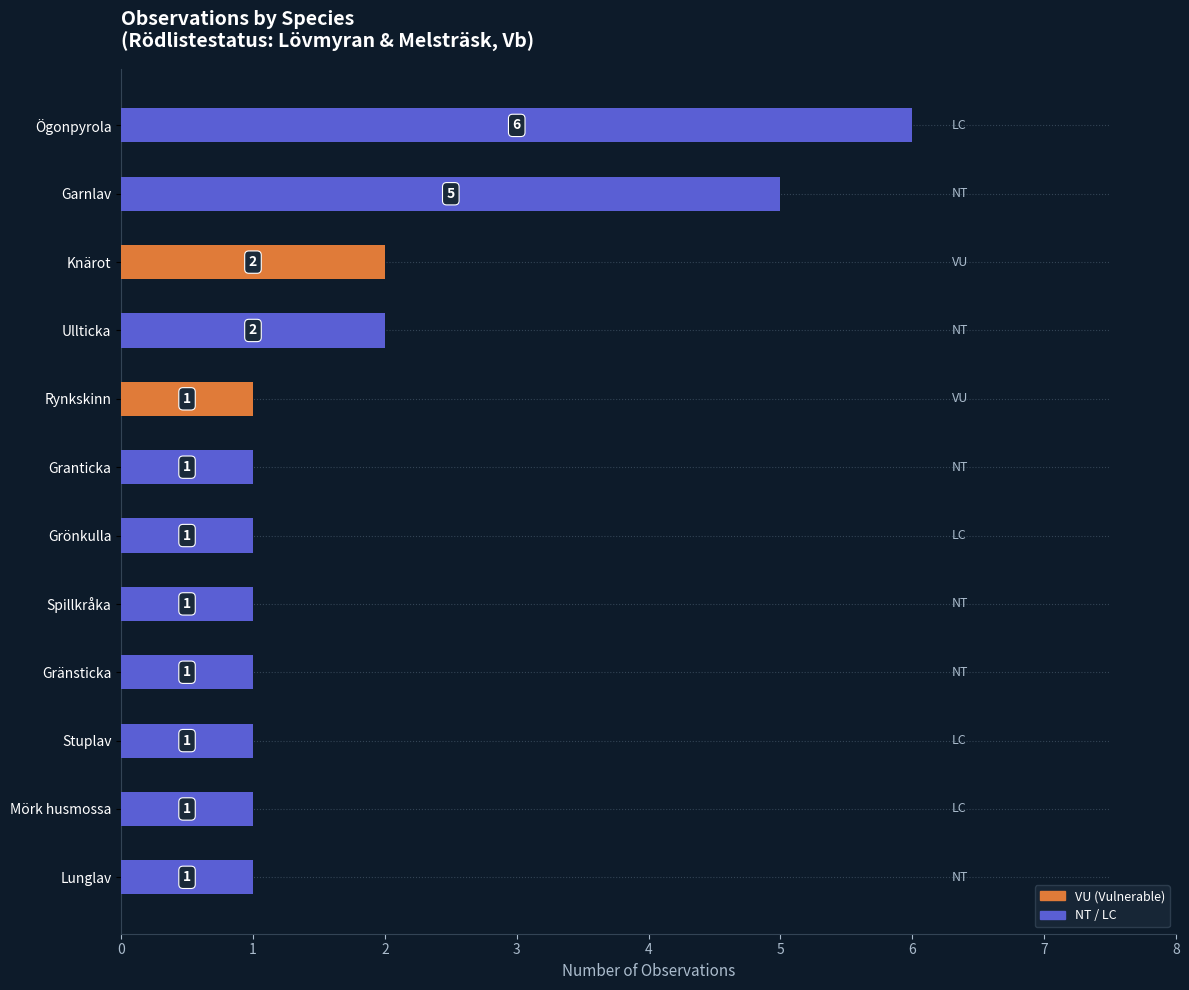

The chart shows a value of 0 at Stuplav. True or false?

False